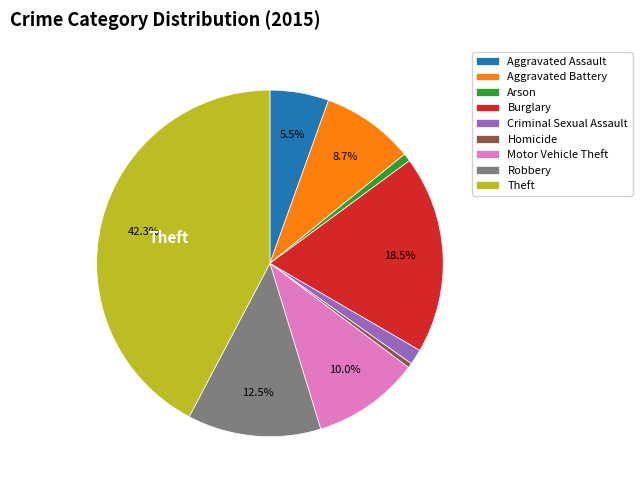

Between Arson and Aggravated Battery, which is larger?

Aggravated Battery